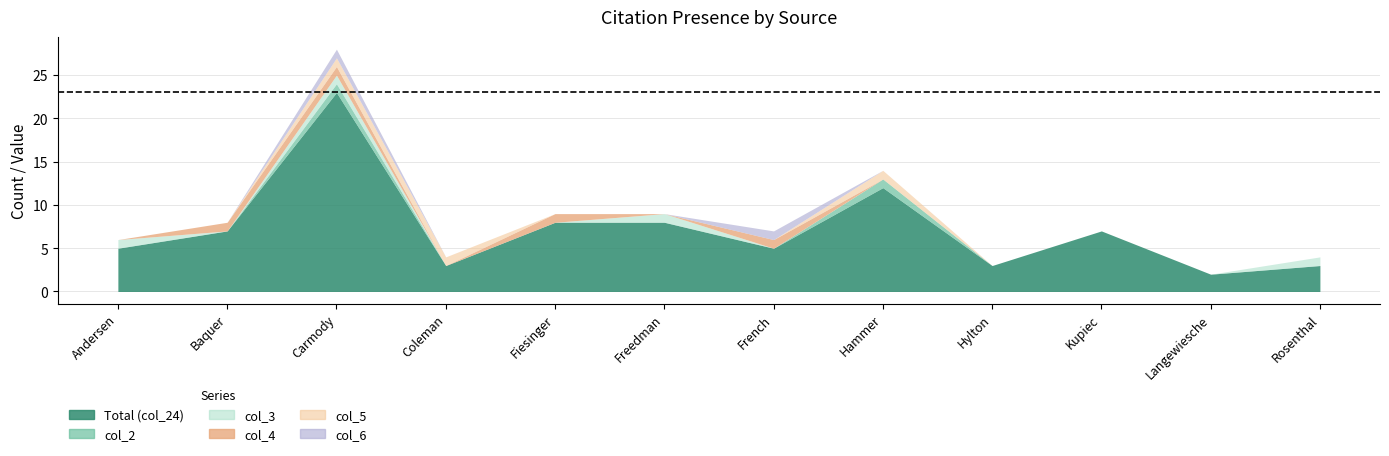

Reading left to right, extract all data points from this chart.

Total (col_24): Andersen=5	Baquer=7	Carmody=23	Coleman=3	Fiesinger=8	Freedman=8	French=5	Hammer=12	Hylton=3	Kupiec=7	Langewiesche=2	Rosenthal=3
col_2: Andersen=0	Baquer=0	Carmody=1	Coleman=0	Fiesinger=0	Freedman=0	French=0	Hammer=1	Hylton=0	Kupiec=0	Langewiesche=0	Rosenthal=0
col_3: Andersen=1	Baquer=0	Carmody=1	Coleman=0	Fiesinger=0	Freedman=1	French=0	Hammer=0	Hylton=0	Kupiec=0	Langewiesche=0	Rosenthal=1
col_4: Andersen=0	Baquer=1	Carmody=1	Coleman=0	Fiesinger=1	Freedman=0	French=1	Hammer=0	Hylton=0	Kupiec=0	Langewiesche=0	Rosenthal=0
col_5: Andersen=0	Baquer=0	Carmody=1	Coleman=1	Fiesinger=0	Freedman=0	French=0	Hammer=1	Hylton=0	Kupiec=0	Langewiesche=0	Rosenthal=0
col_6: Andersen=0	Baquer=0	Carmody=1	Coleman=0	Fiesinger=0	Freedman=0	French=1	Hammer=0	Hylton=0	Kupiec=0	Langewiesche=0	Rosenthal=0